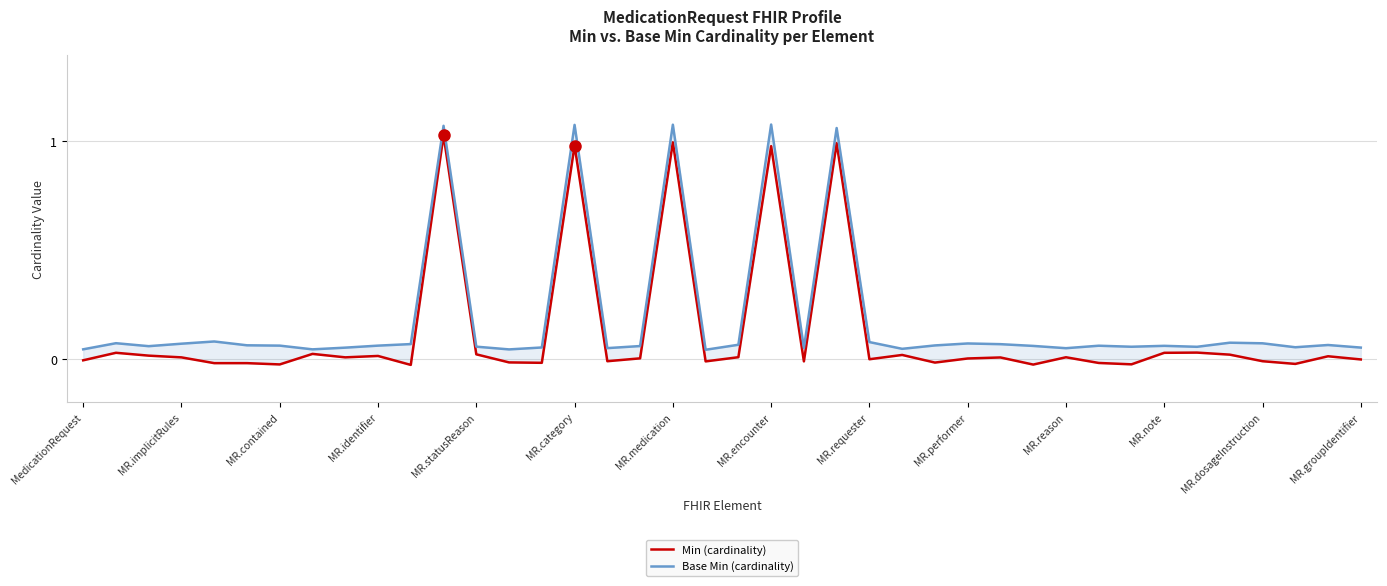

Count the number of data series in this chart.

2